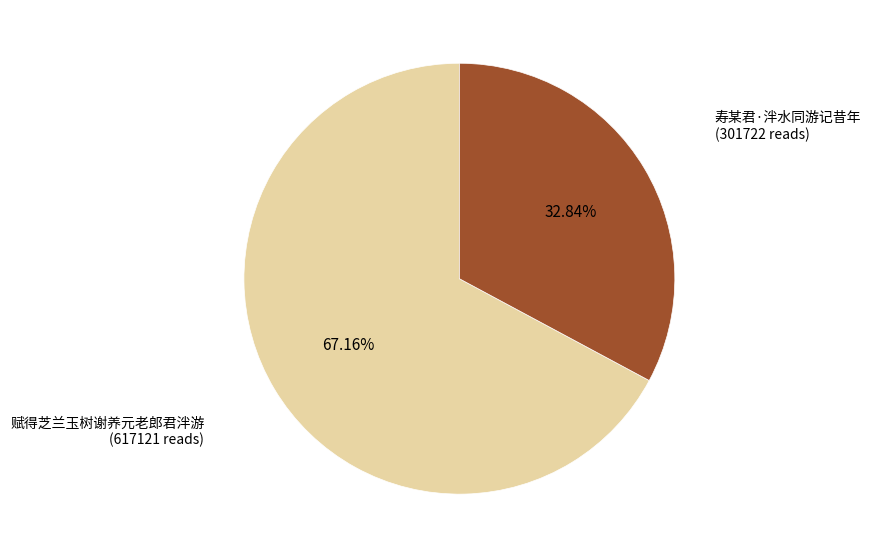

Is there any slice that represents more than half of the pie?

Yes